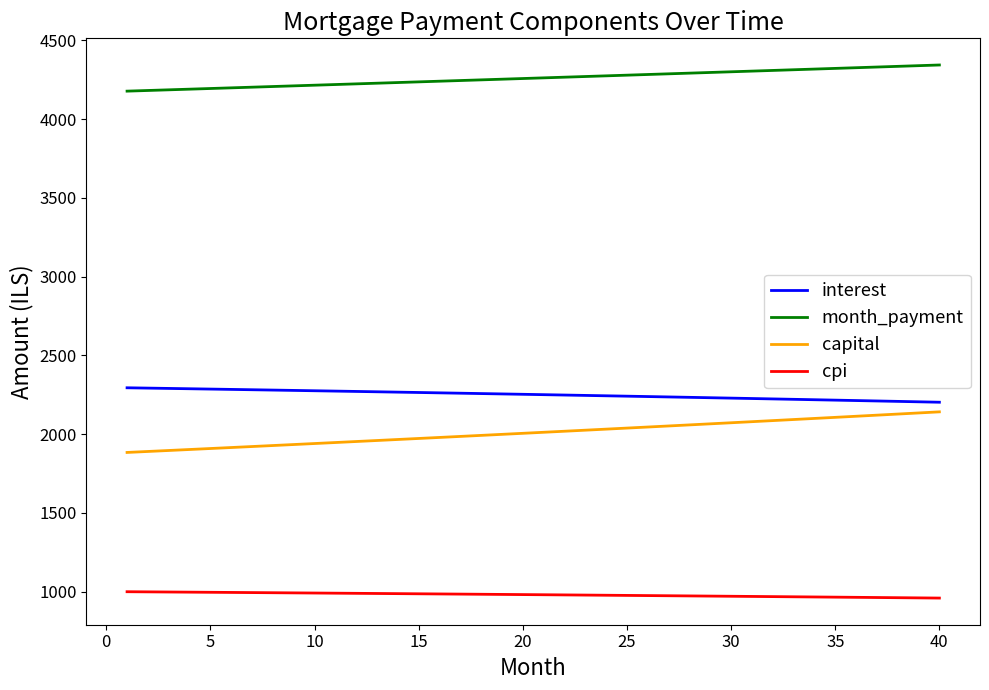

What is the greatest value displayed?

4343.5